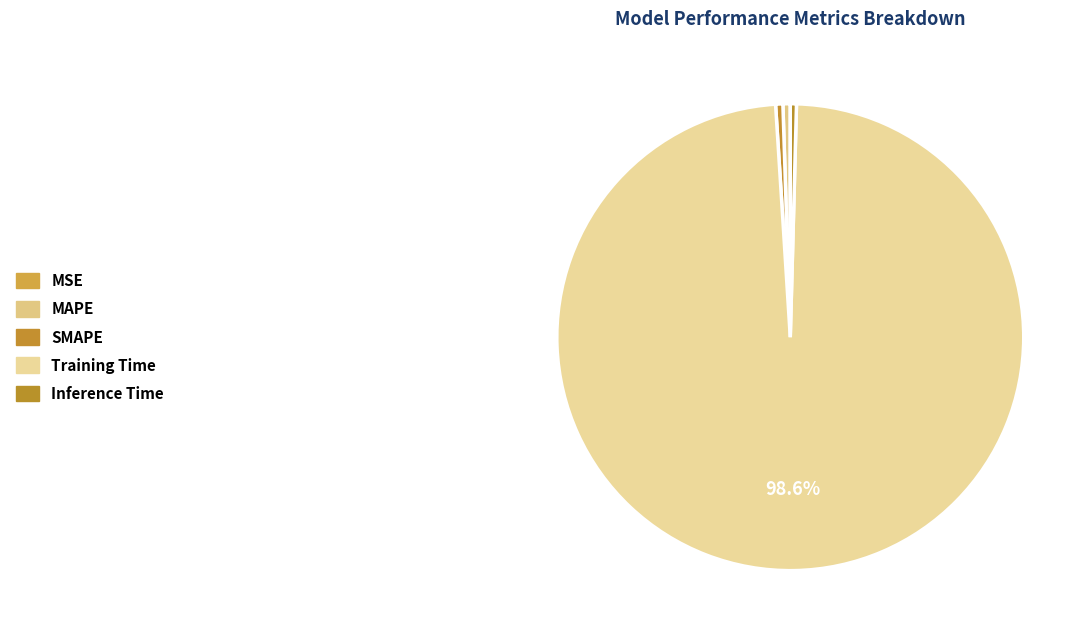

How many segments does this pie chart have?

5